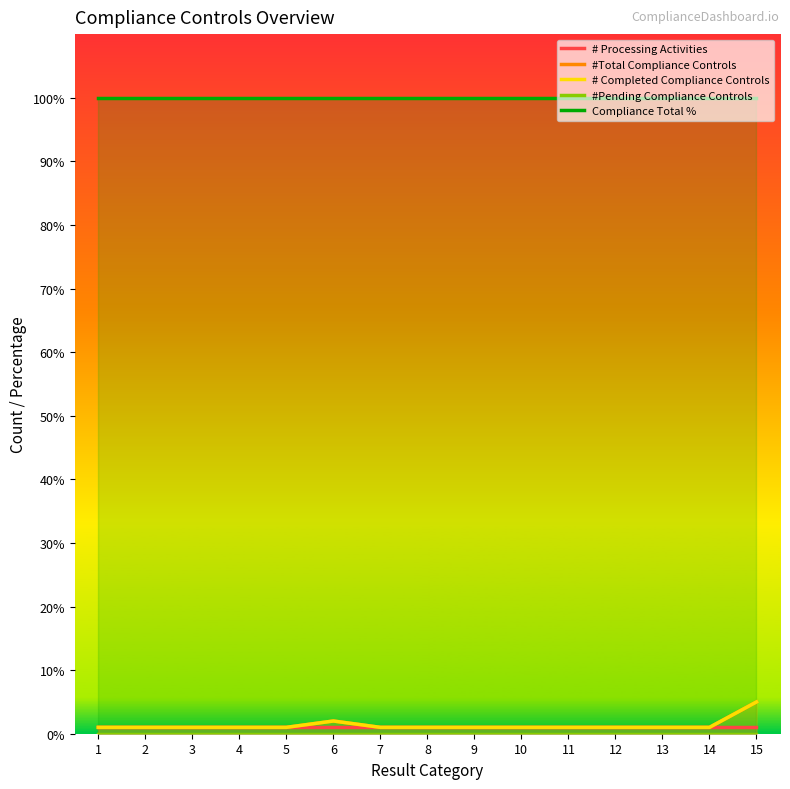

True or false: # Completed Compliance Controls has more than 1 interior local peaks.

False